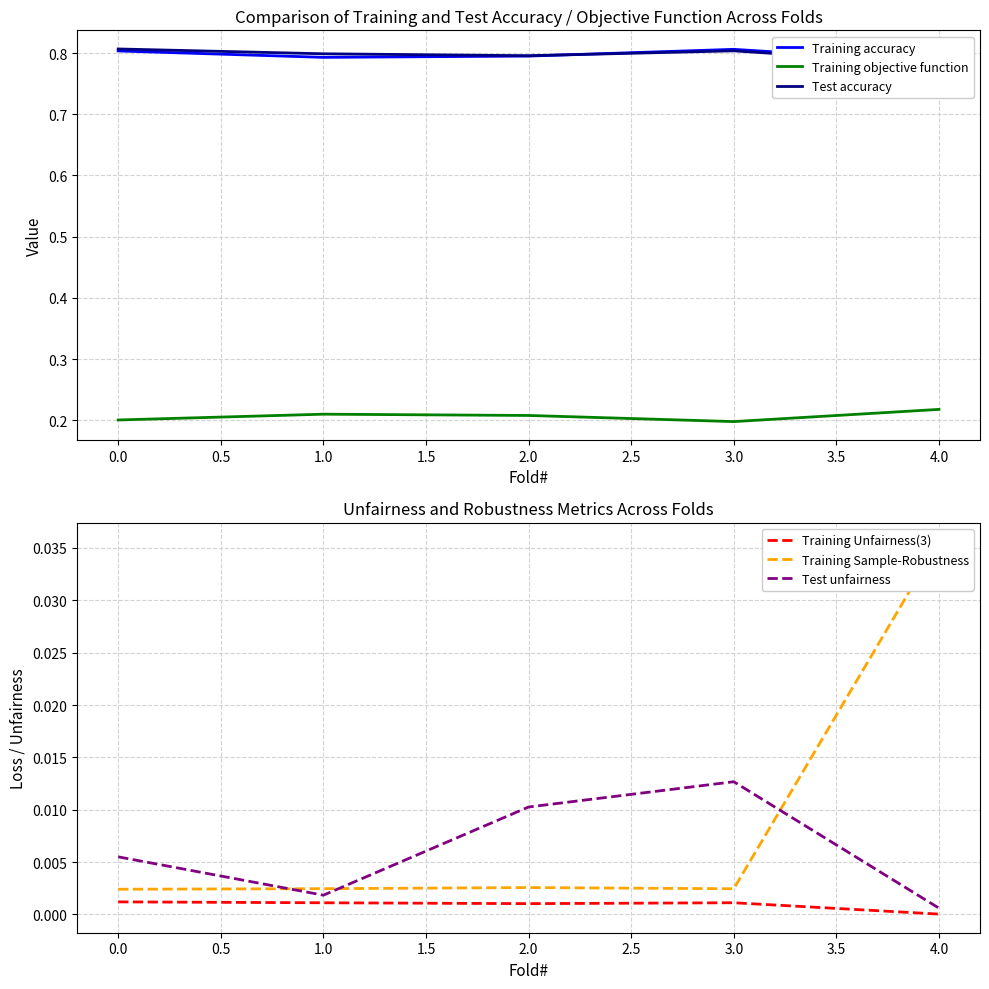

The value of Training objective function at 0.0 is 0.2. True or false?

True